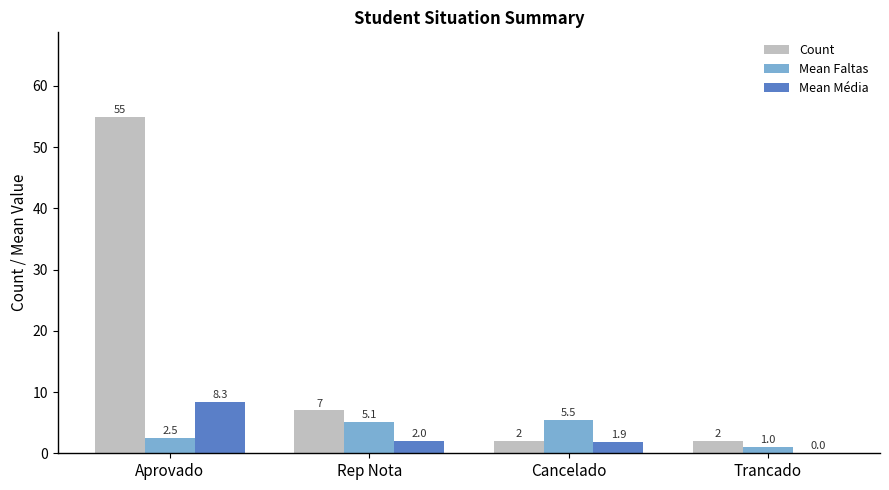

Are the bars grouped side by side (vs. stacked)?

Yes